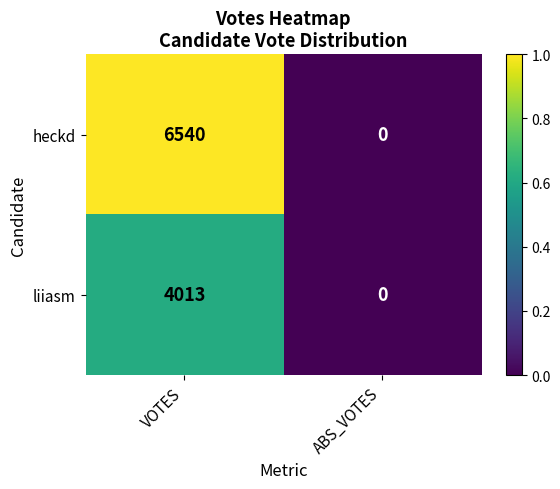

Where is liiasm nearest to the value 2006?

ABS_VOTES